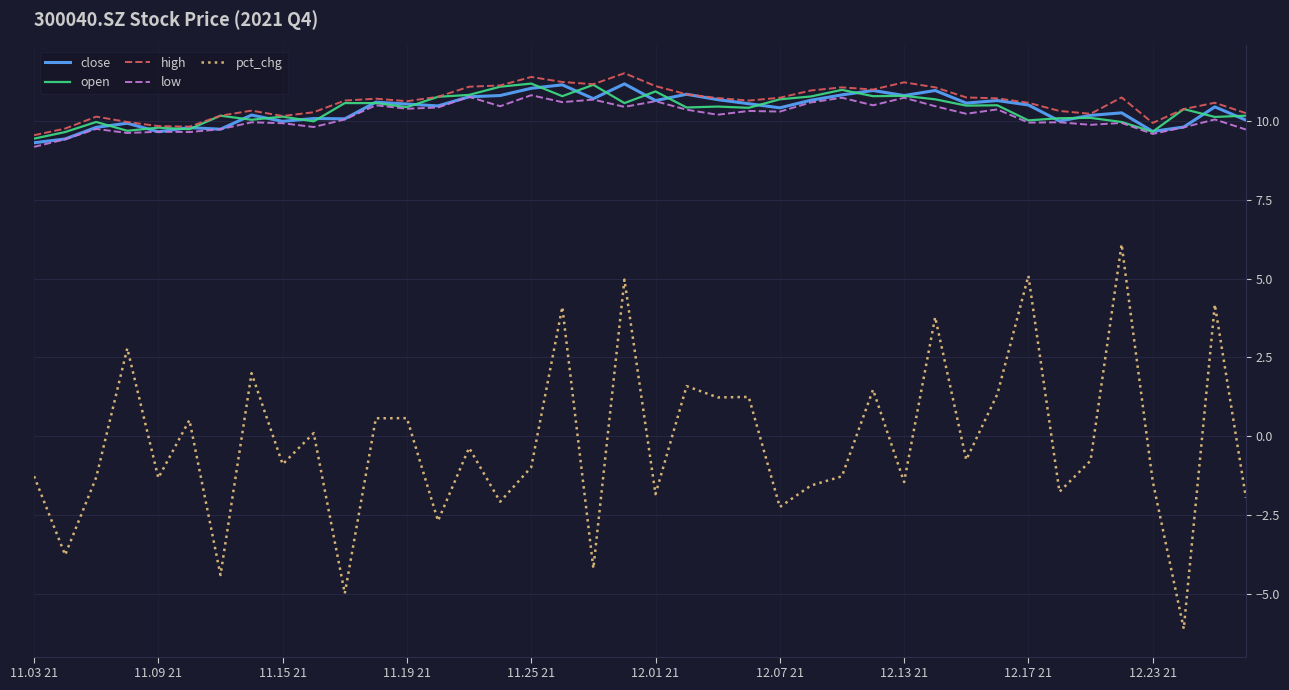

Count the number of data series in this chart.

5